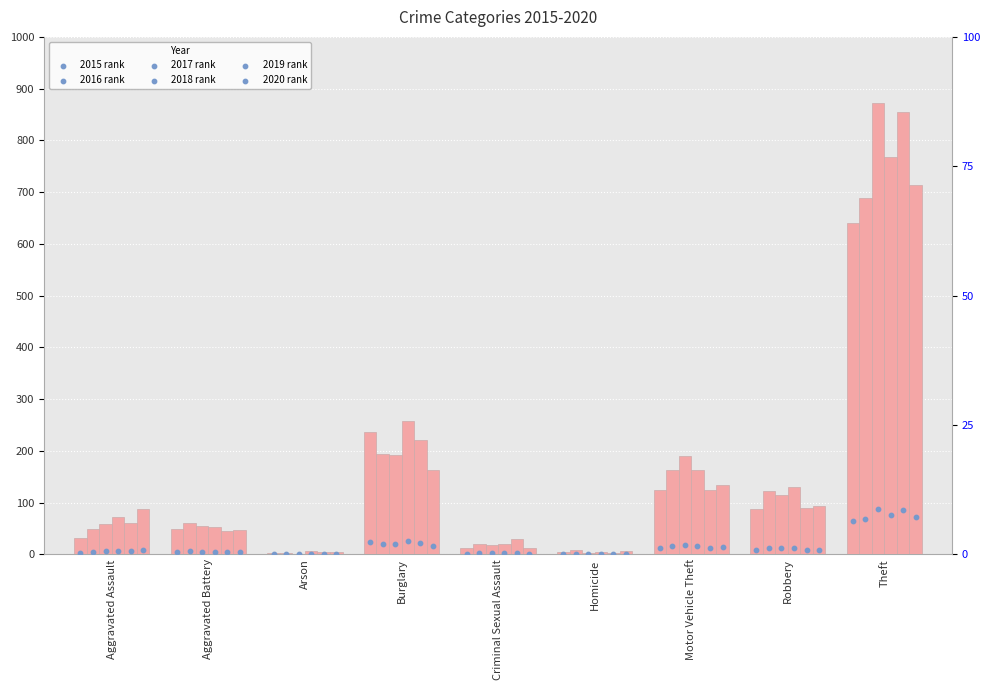

What are all the series names shown in the legend?

2015 rank, 2016 rank, 2017 rank, 2018 rank, 2019 rank, 2020 rank